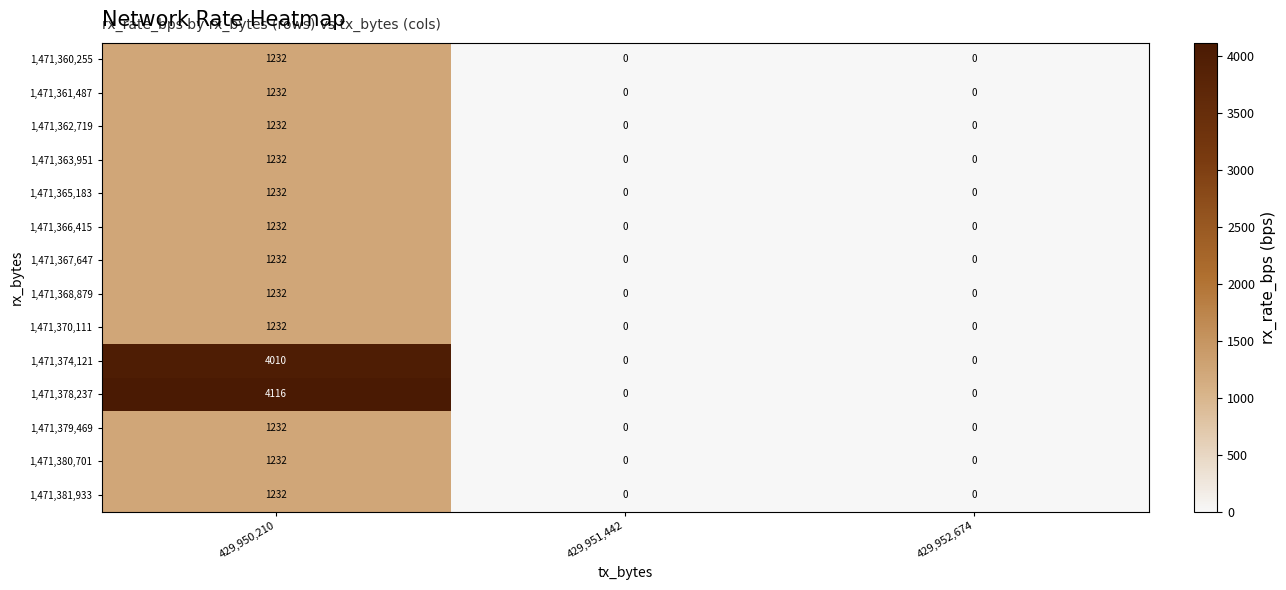

How many 1,471,365,183 values are between 0 and 1232?

3